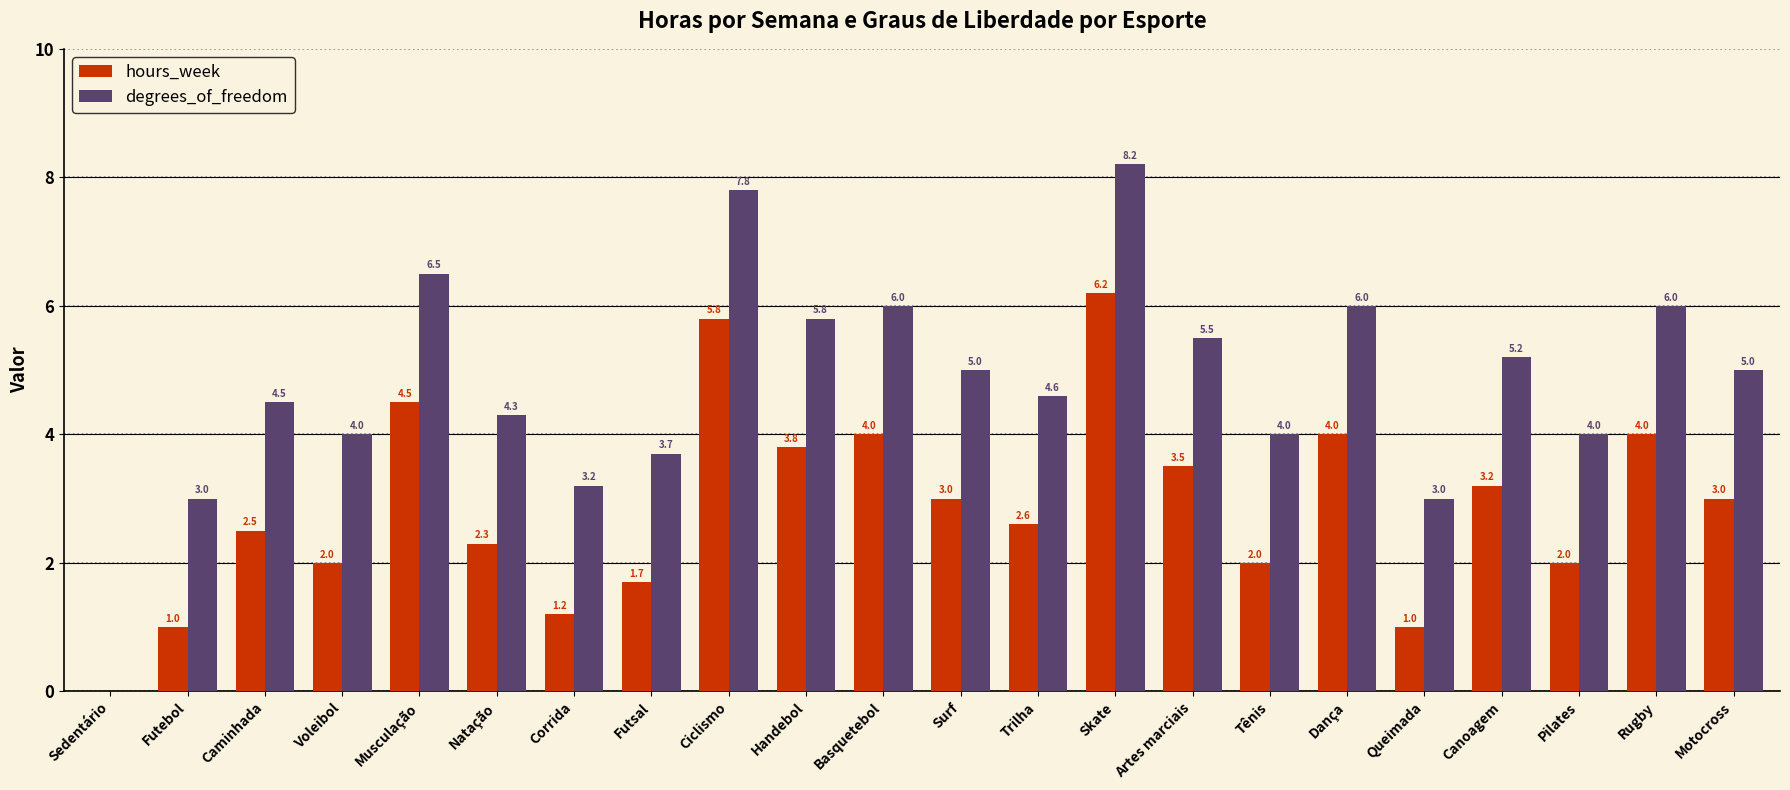

Which label corresponds to the largest value in the chart?

Skate